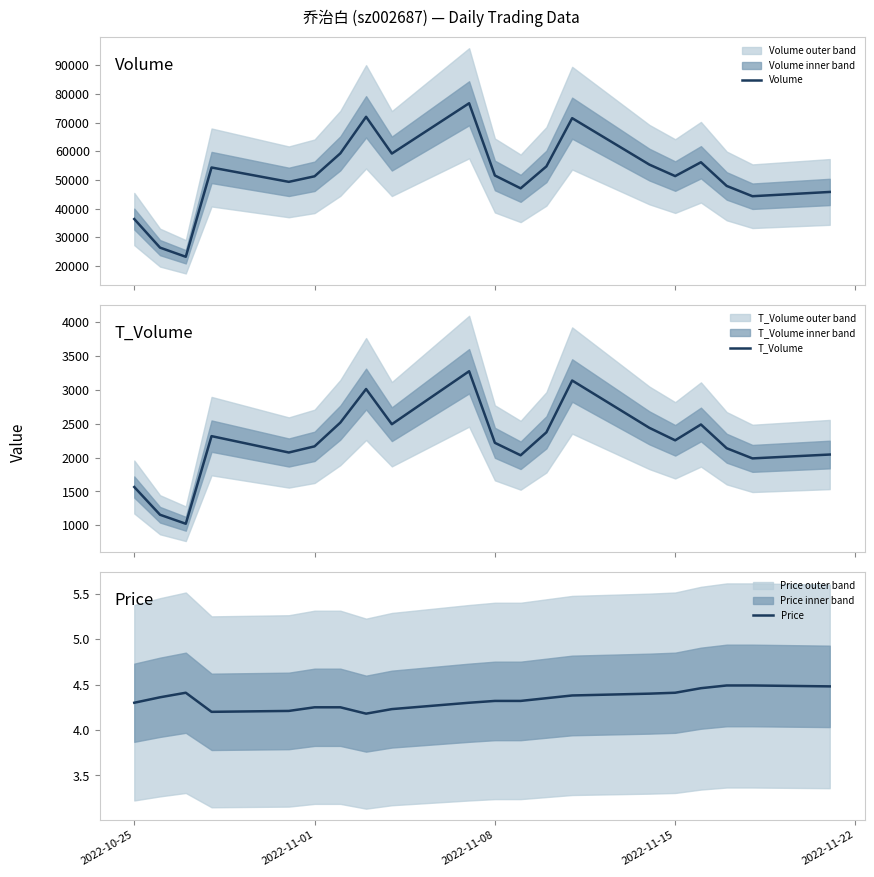

What is the highest value of the T_Volume series?

3277